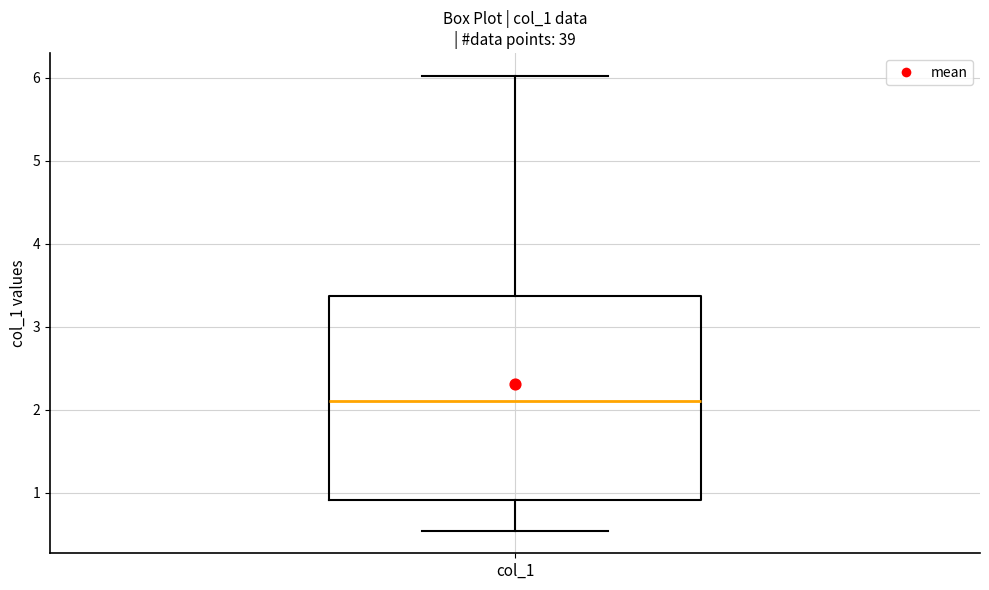

Where does the upper whisker of the box for col_1 end on the y-axis? The values are not printed on the chart, so give them approximately, as read against the axis.

6.0